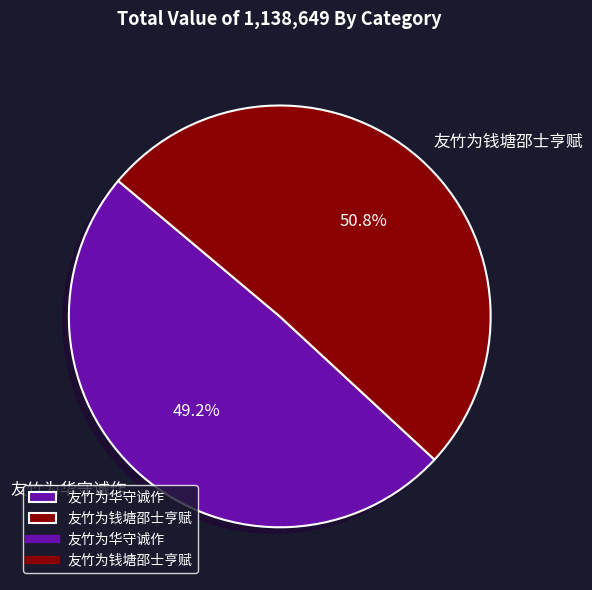

To the nearest percent, what is the difference between the largest and smallest slice percentages?

2%